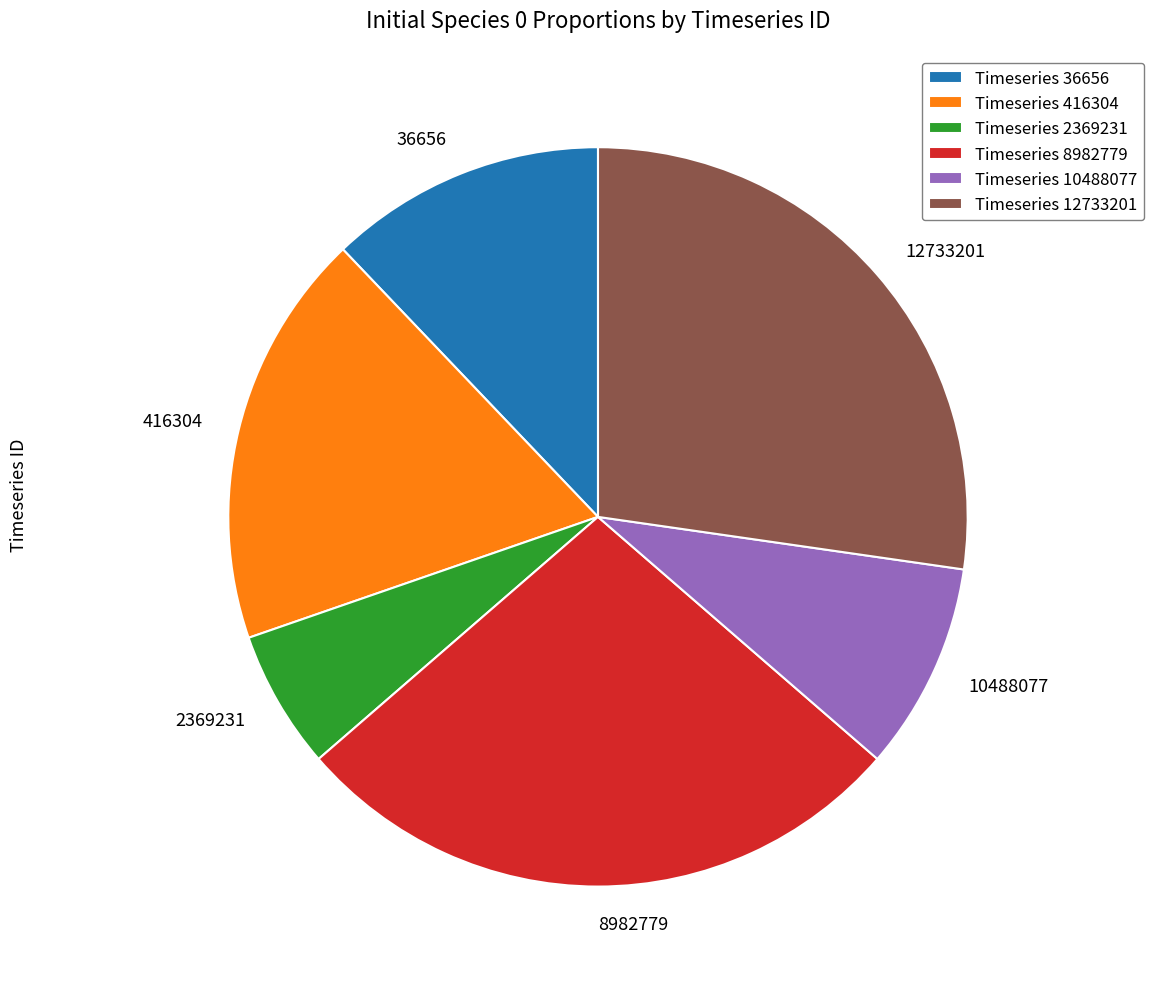

Count the number of slices in the pie.

6